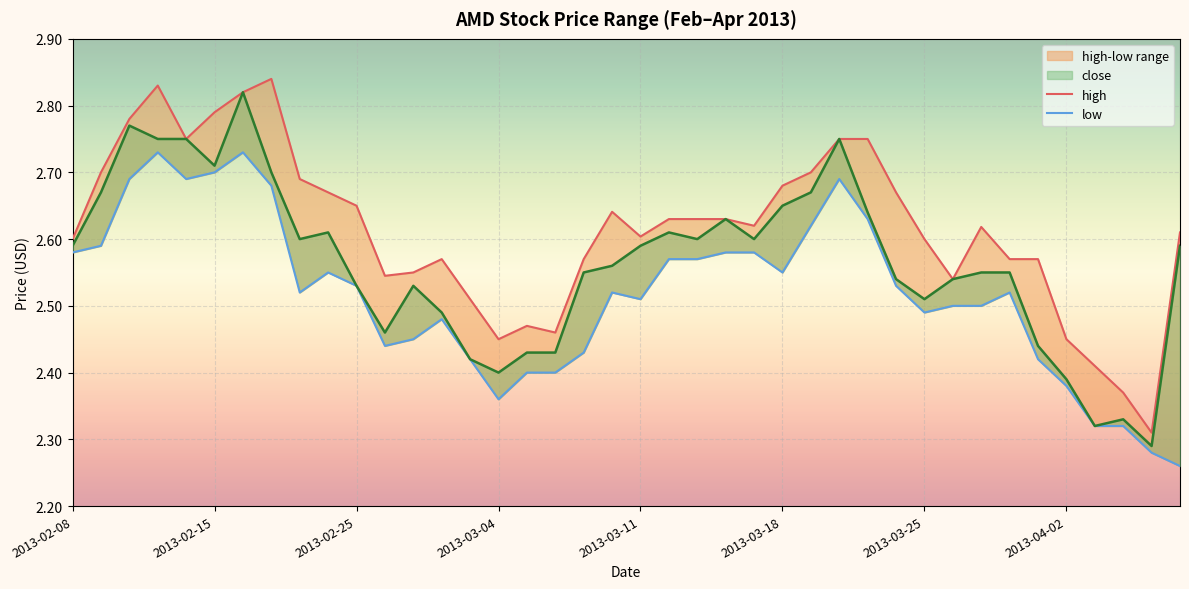

Reading left to right, extract all data points from this chart.

high: 2.6	2.7	2.8	2.8	2.8	2.8	2.8	2.8	2.7	2.7	2.6	2.5	2.5	2.6	2.5	2.5	2.5	2.5	2.6	2.6	2.6	2.6	2.6	2.6	2.6	2.7	2.7	2.8	2.8	2.7	2.6	2.5	2.6	2.6	2.6	2.5	2.4	2.4	2.3	2.6
low: 2.6	2.6	2.7	2.7	2.7	2.7	2.7	2.7	2.5	2.5	2.5	2.4	2.5	2.5	2.4	2.4	2.4	2.4	2.4	2.5	2.5	2.6	2.6	2.6	2.6	2.5	2.6	2.7	2.6	2.5	2.5	2.5	2.5	2.5	2.4	2.4	2.3	2.3	2.3	2.3
close: 2.6	2.7	2.8	2.8	2.8	2.7	2.8	2.7	2.6	2.6	2.5	2.5	2.5	2.5	2.4	2.4	2.4	2.4	2.5	2.6	2.6	2.6	2.6	2.6	2.6	2.6	2.7	2.8	2.6	2.5	2.5	2.5	2.5	2.5	2.4	2.4	2.3	2.3	2.3	2.6